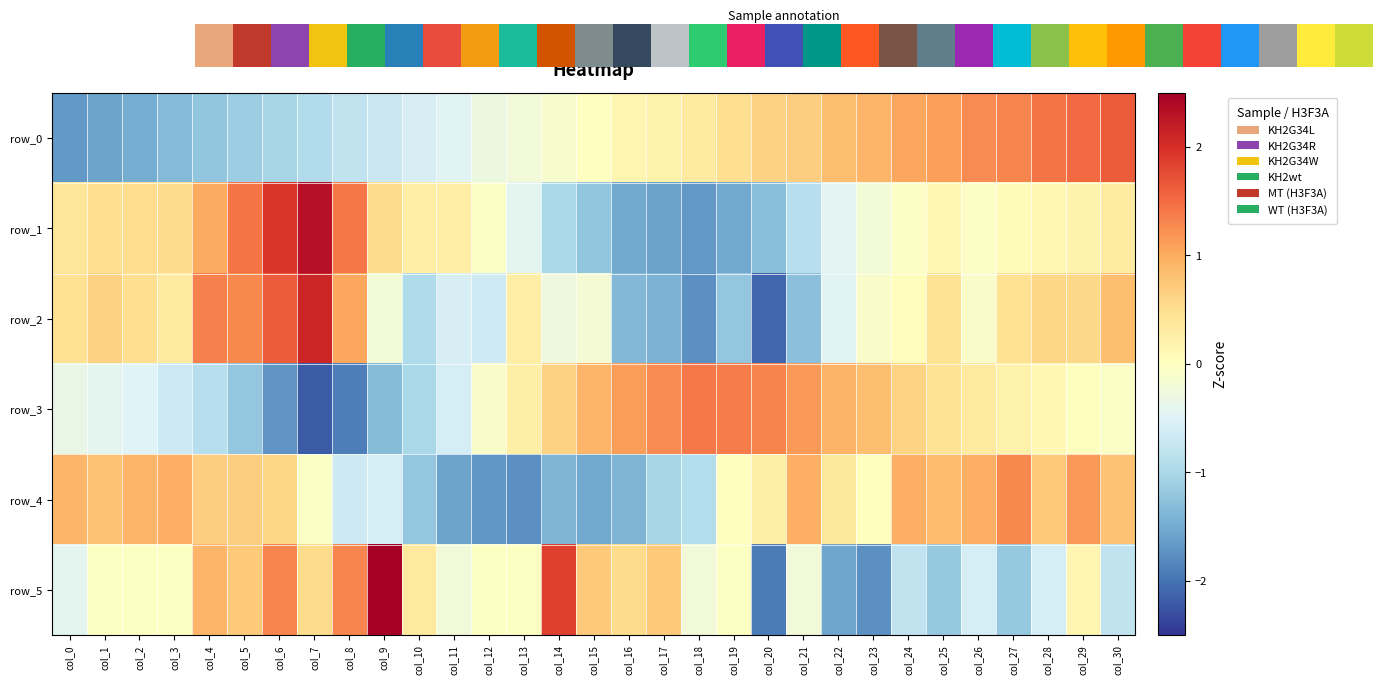

Rank the categories by row_2 value from lowest to highest.

col_20, col_18, col_17, col_16, col_21, col_19, col_10, col_12, col_11, col_22, col_14, col_9, col_15, col_23, col_26, col_24, col_13, col_3, col_25, col_0, col_27, col_2, col_29, col_28, col_1, col_30, col_8, col_5, col_4, col_6, col_7